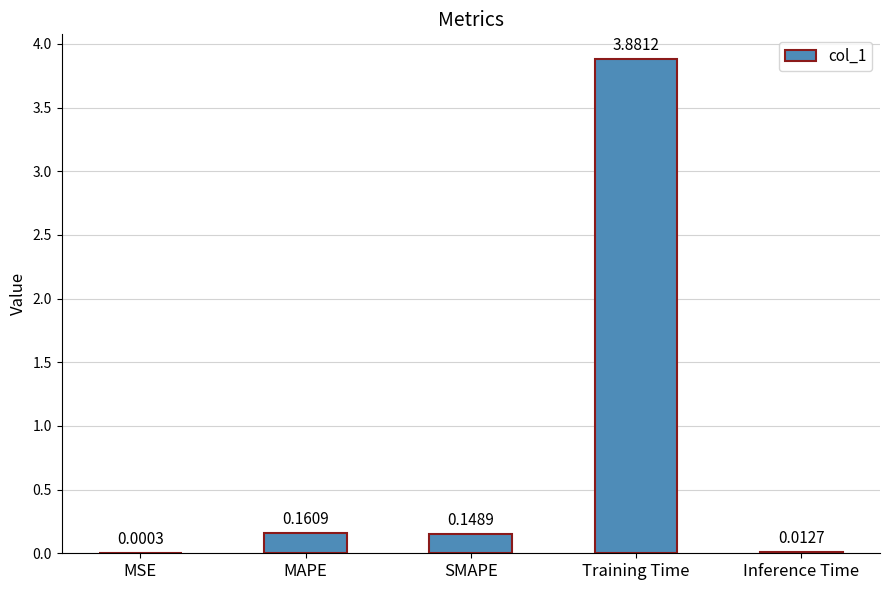

At which label is the value closest to 1?

MAPE